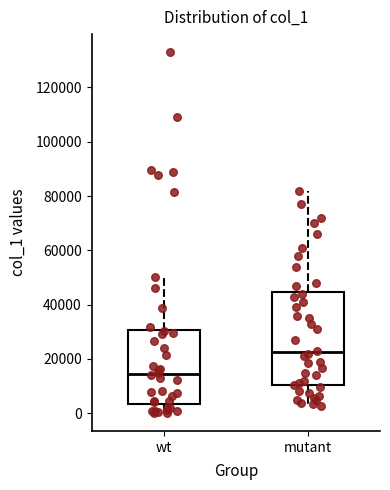

Reading left to right, transcribe this box plot: for each box, give where its median line is, the range the box spans, and where its two whiskers end, as read against the y-axis. The values are not printed on the chart, so give them approximately, as read against the axis.

wt: median 14000, box 4000 to 30000, whiskers 0 to 50000
mutant: median 22000, box 10000 to 44000, whiskers 2000 to 82000